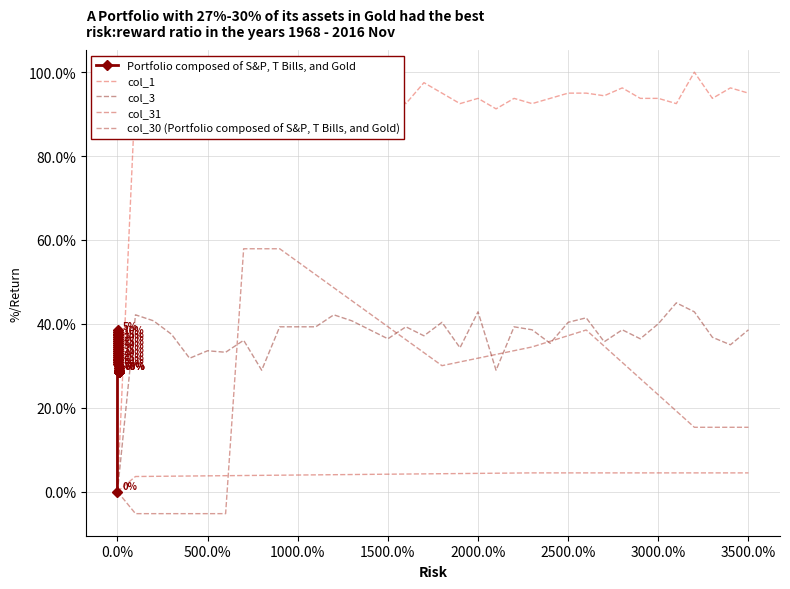

What is the highest value of the col_30 (Portfolio composed of S&P, T Bills, and Gold) series?

0.6